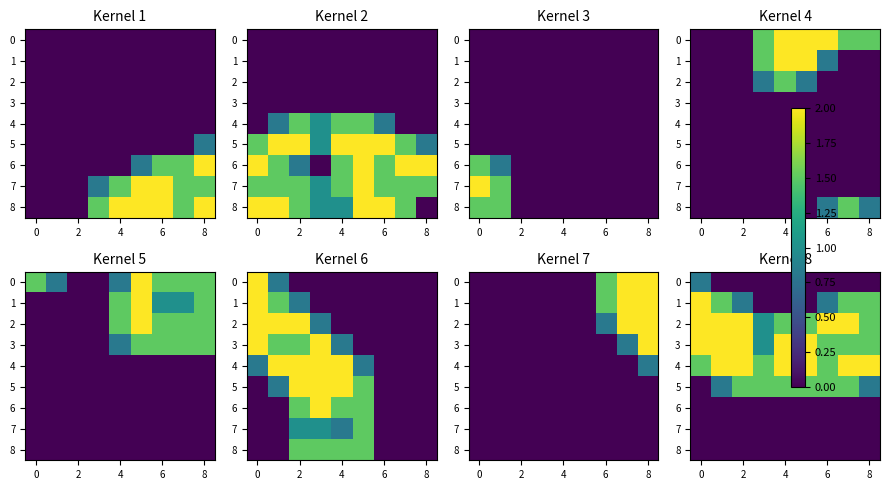

Between 2 and 6, which is larger?

2